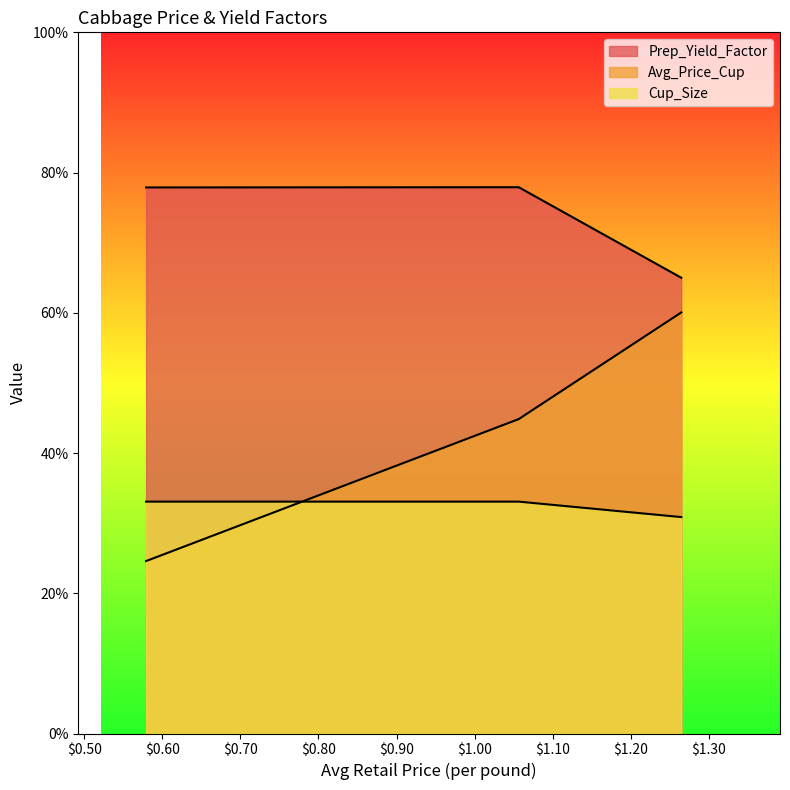

How many data points does each series have?

3